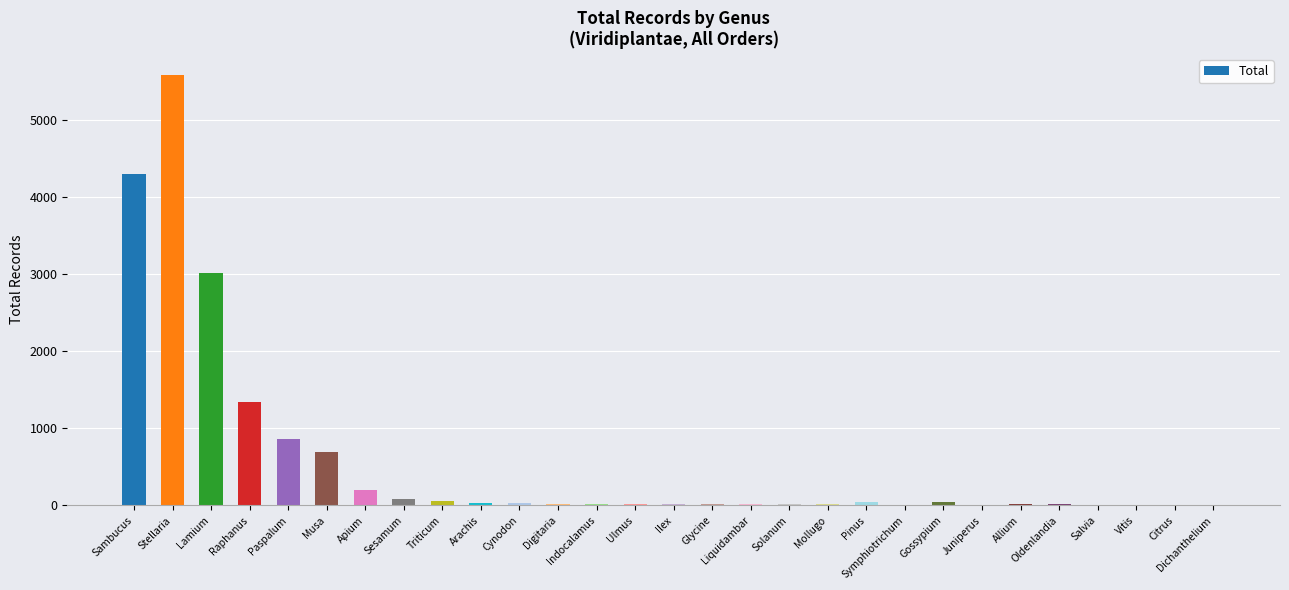

Which has a higher value, Stellaria or Gossypium?

Stellaria